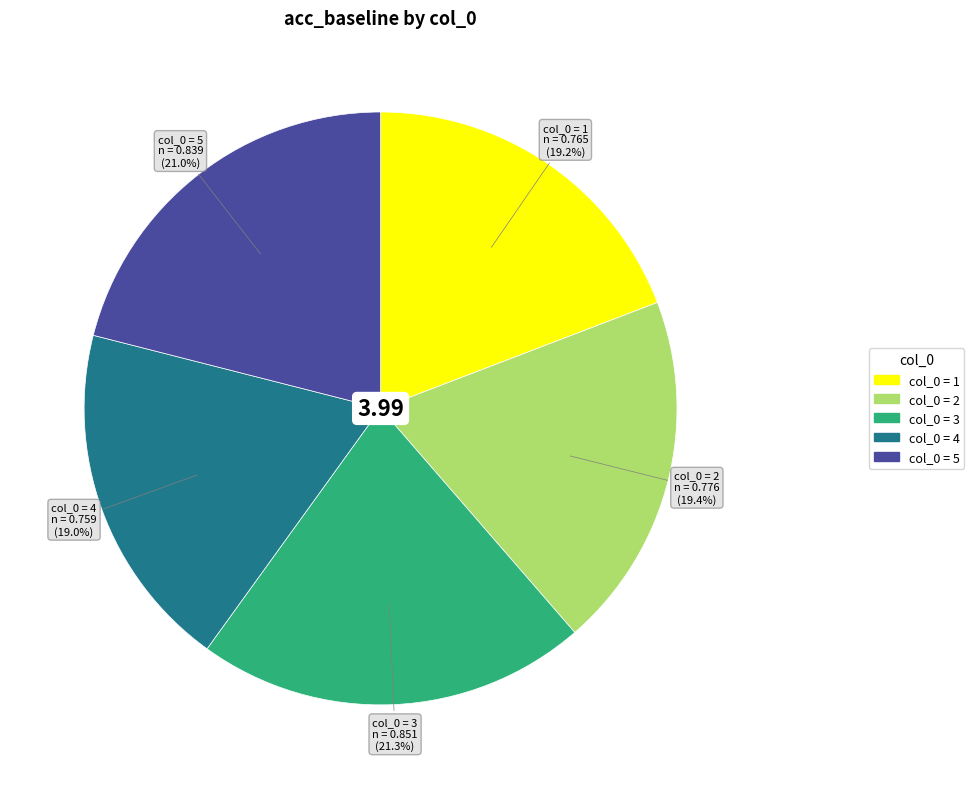

How many slices are in this pie chart?

5